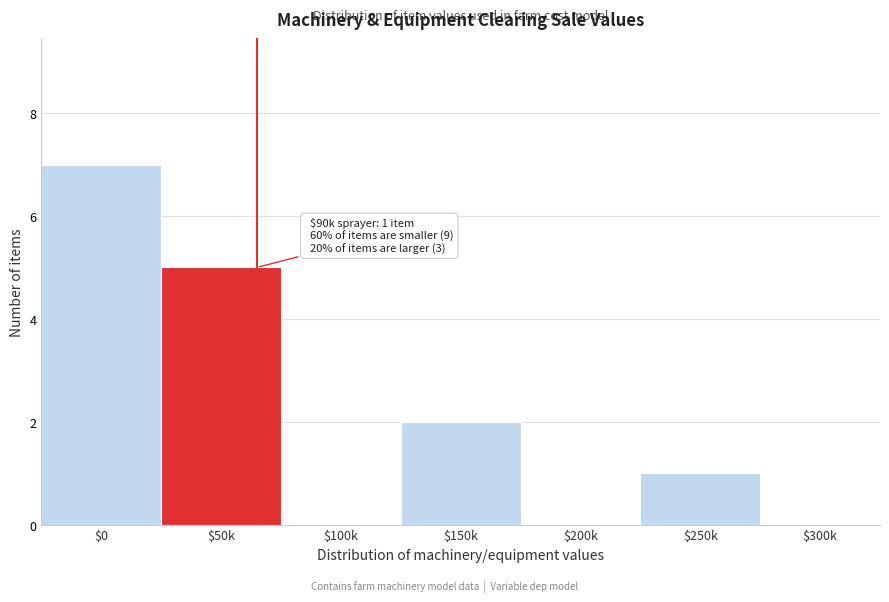

The value at $0 is 10. True or false?

False